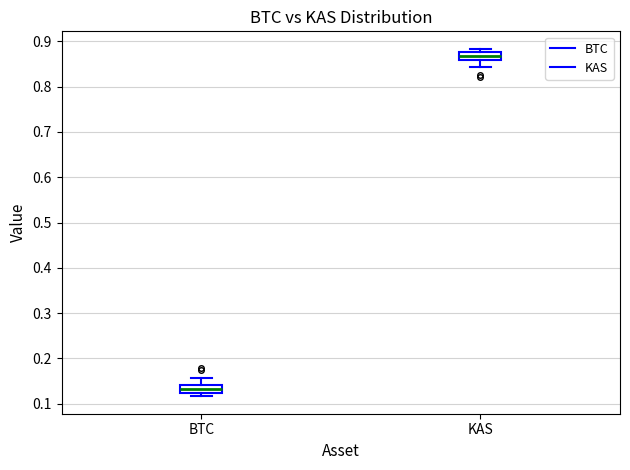

Reading left to right, read every box against the y-axis: the position of its median line, the range the box covers, and the ends of its whiskers. The values are not printed on the chart, so give them approximately, as read against the axis.

BTC: median 0.13, box 0.12 to 0.14, whiskers 0.12 (just below the box's lower edge) to 0.16
KAS: median 0.87, box 0.86 to 0.88, whiskers 0.84 to 0.88 (just above the box's upper edge)